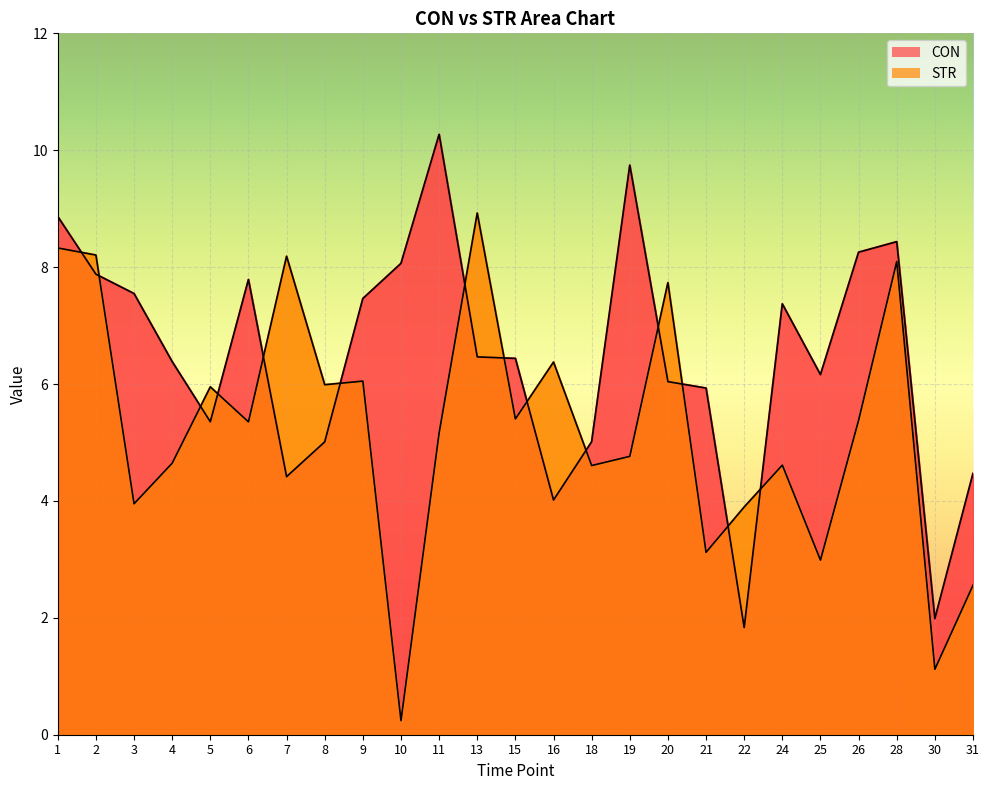

What is the sum of the STR values at 18 and 5?

10.6